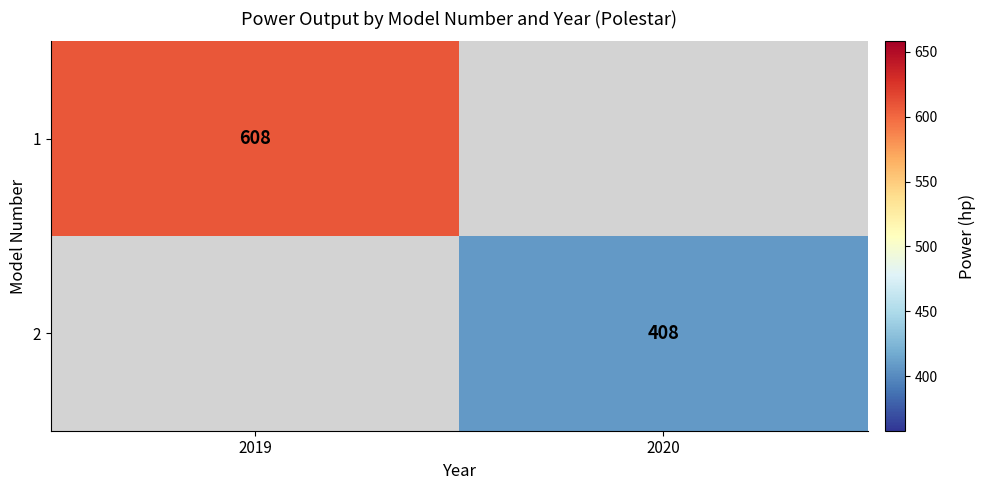

How many data points does each series have?

2